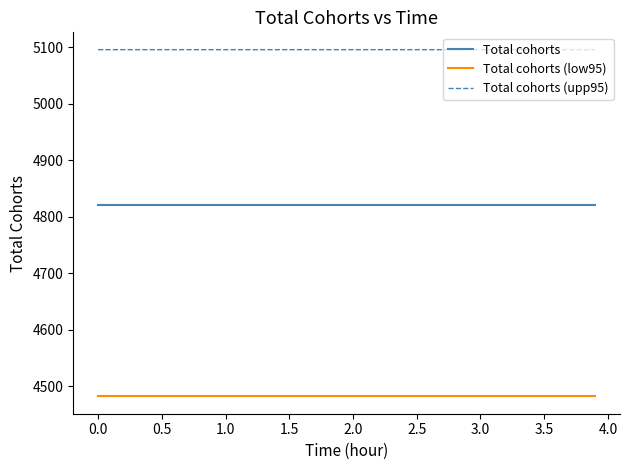

What is the smallest value displayed?

4481.7